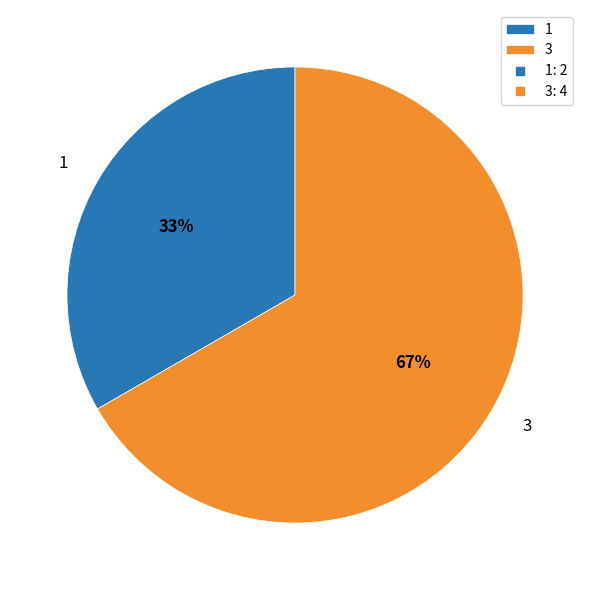

How many segments does this pie chart have?

2